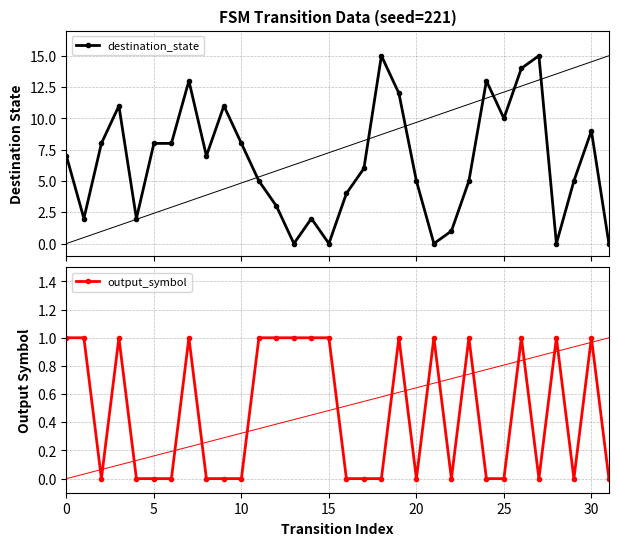

The output_symbol series shows 0 at 29. True or false?

True